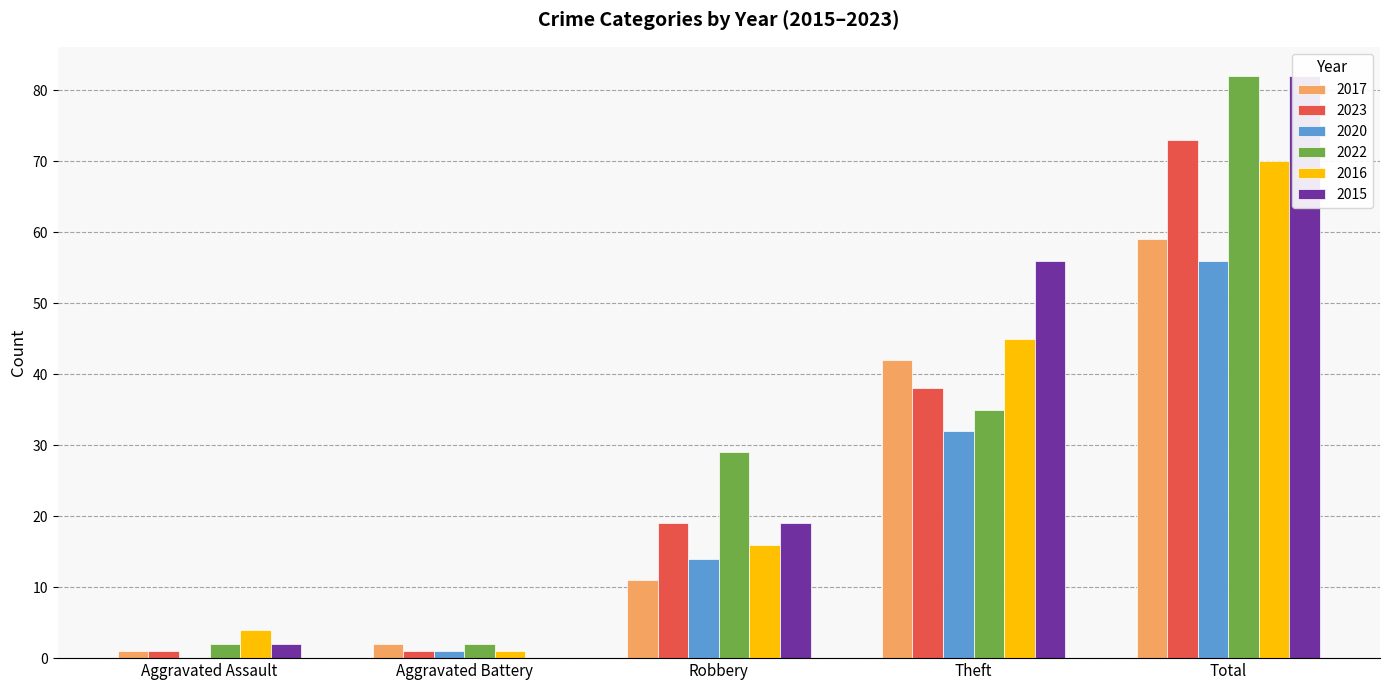

What is the label of the 5th bar from the left?

Total